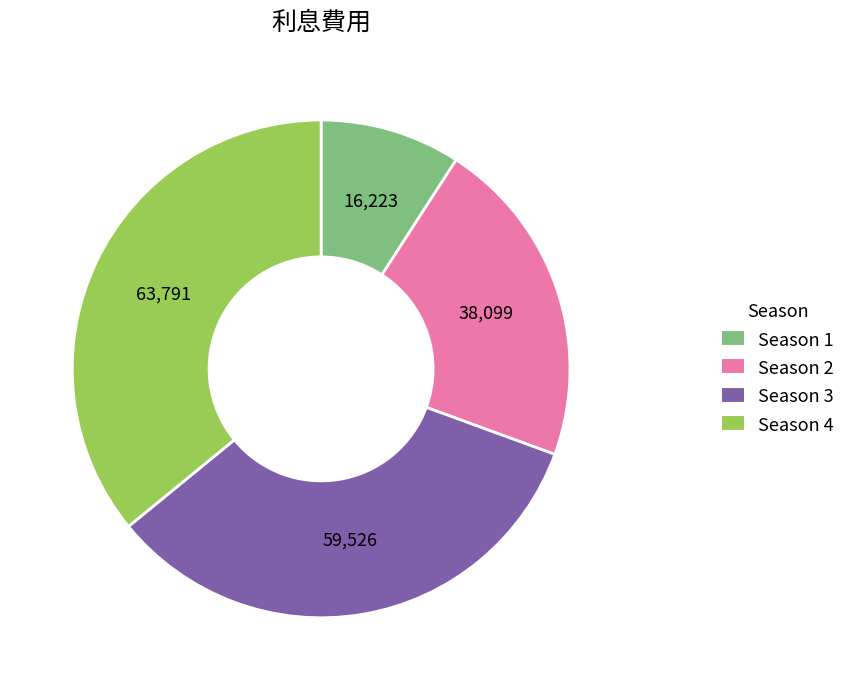

Is it true that Season 4 is 22% of the pie?

False